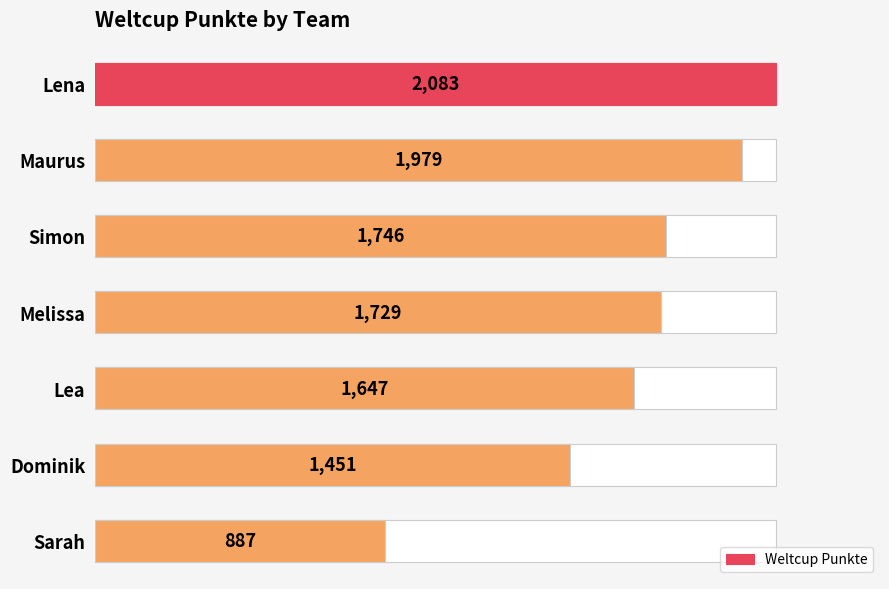

What is the difference between the maximum and minimum values?

1196